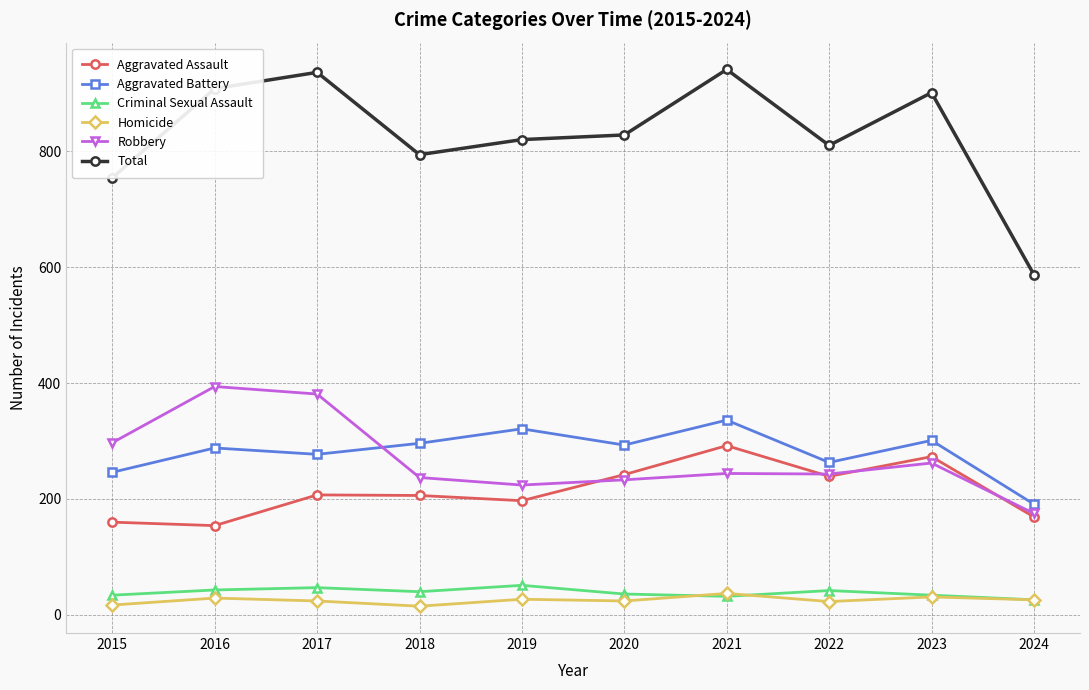

What is the value of the Aggravated Battery point at the 2nd from the left?

288